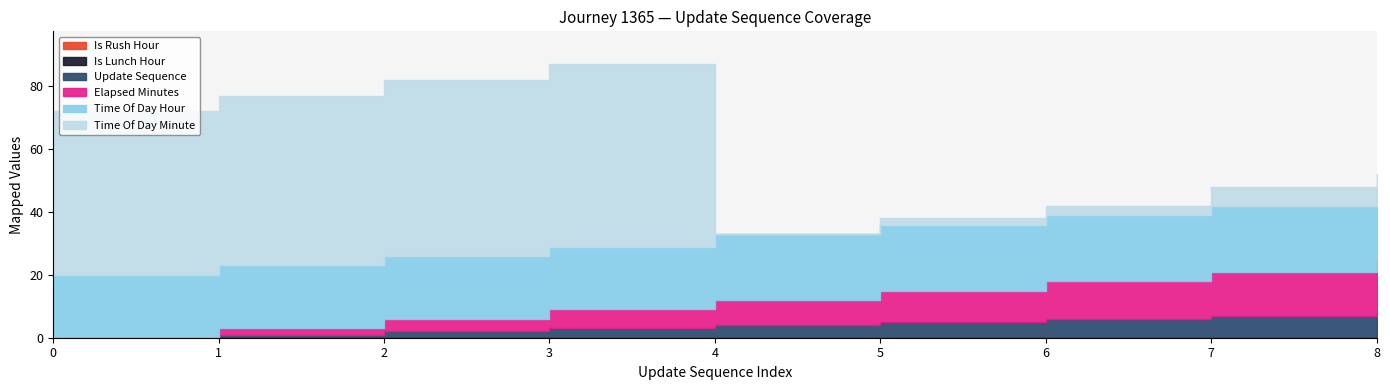

List the series in order of their peak value, highest first.

time_of_day_minute, time_of_day_hour, elapsed_minutes, update_sequence, is_rush_hour, is_lunch_hour